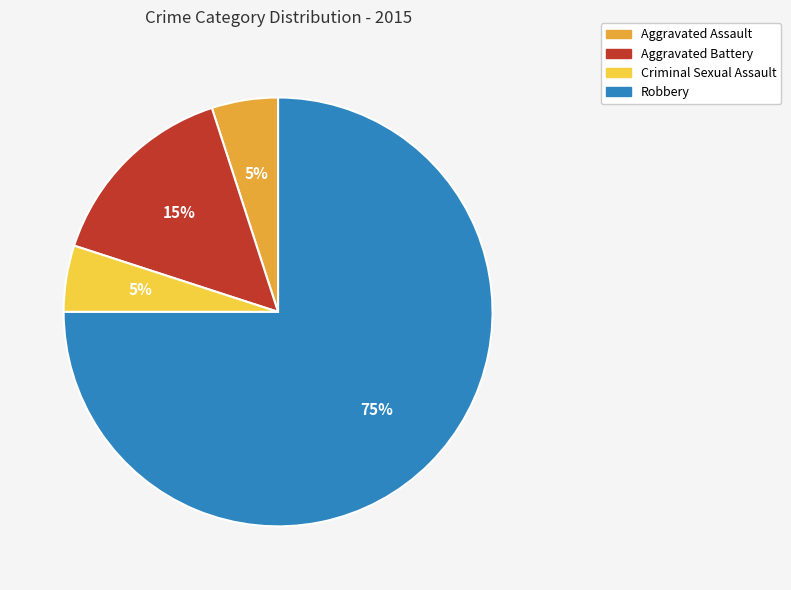

Do Aggravated Battery and Criminal Sexual Assault together represent more than half of the pie?

No